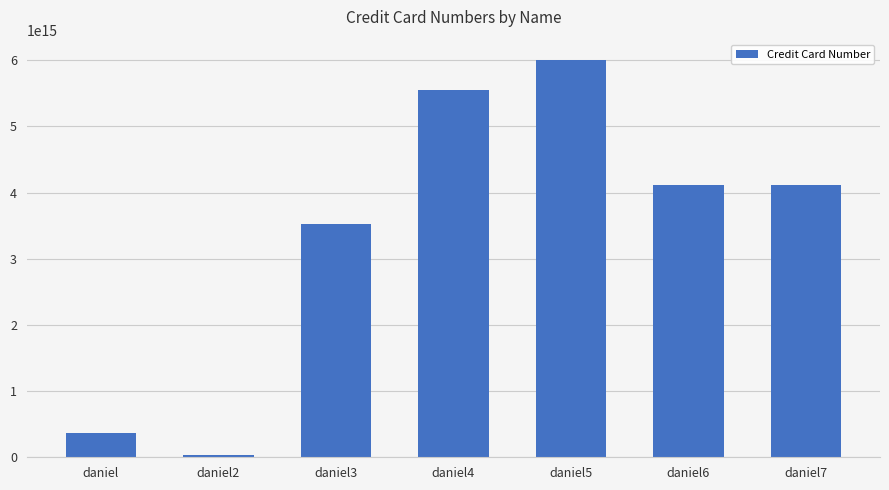

Which category has the highest value across all series?

daniel5